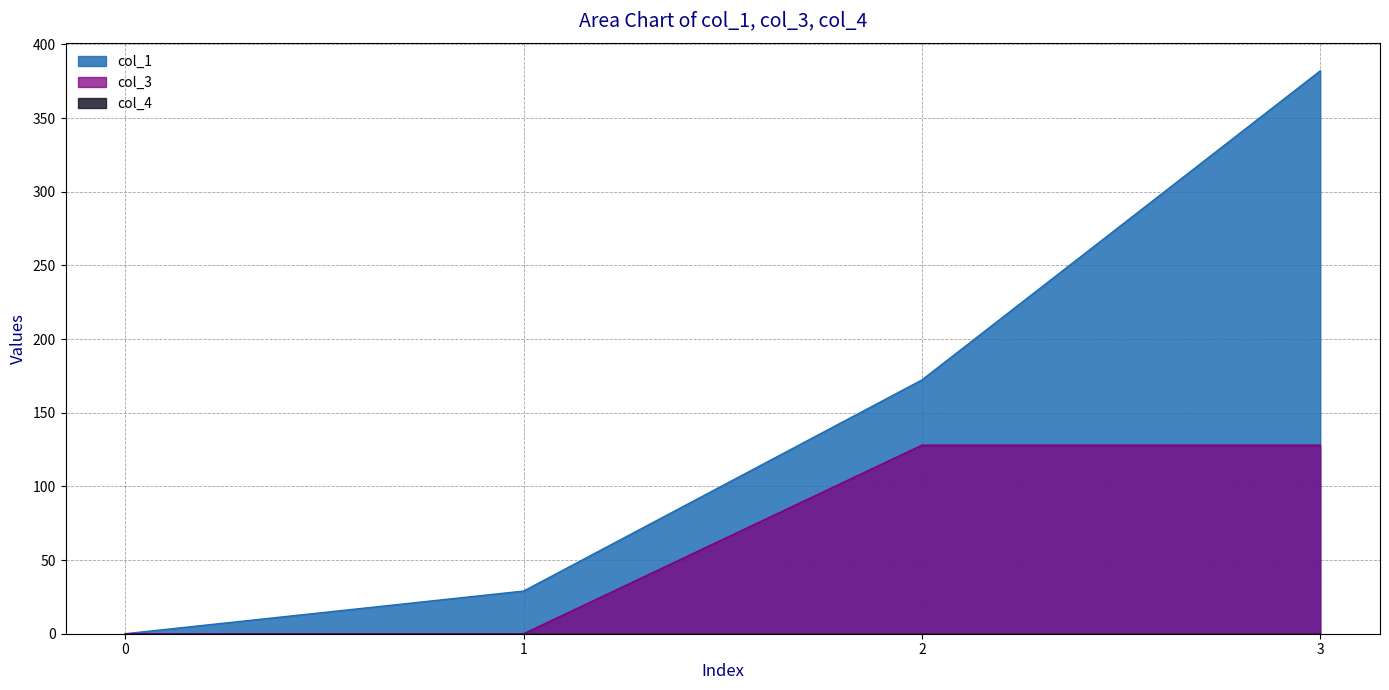

How many values in the col_3 series are below 128?

2